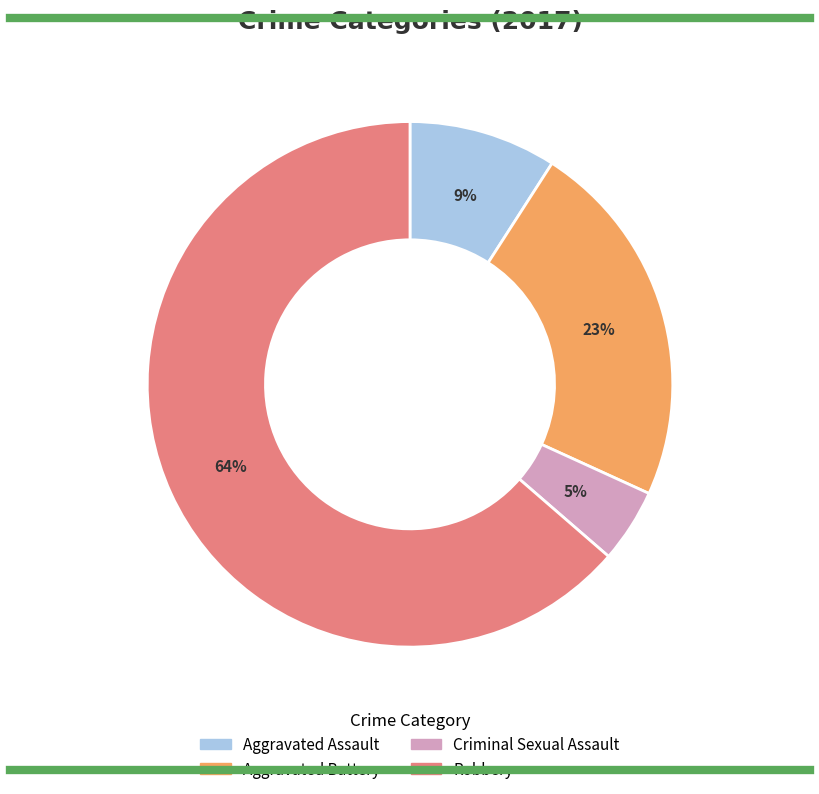

Rank the categories by value from highest to lowest.

Robbery, Aggravated Battery, Aggravated Assault, Criminal Sexual Assault